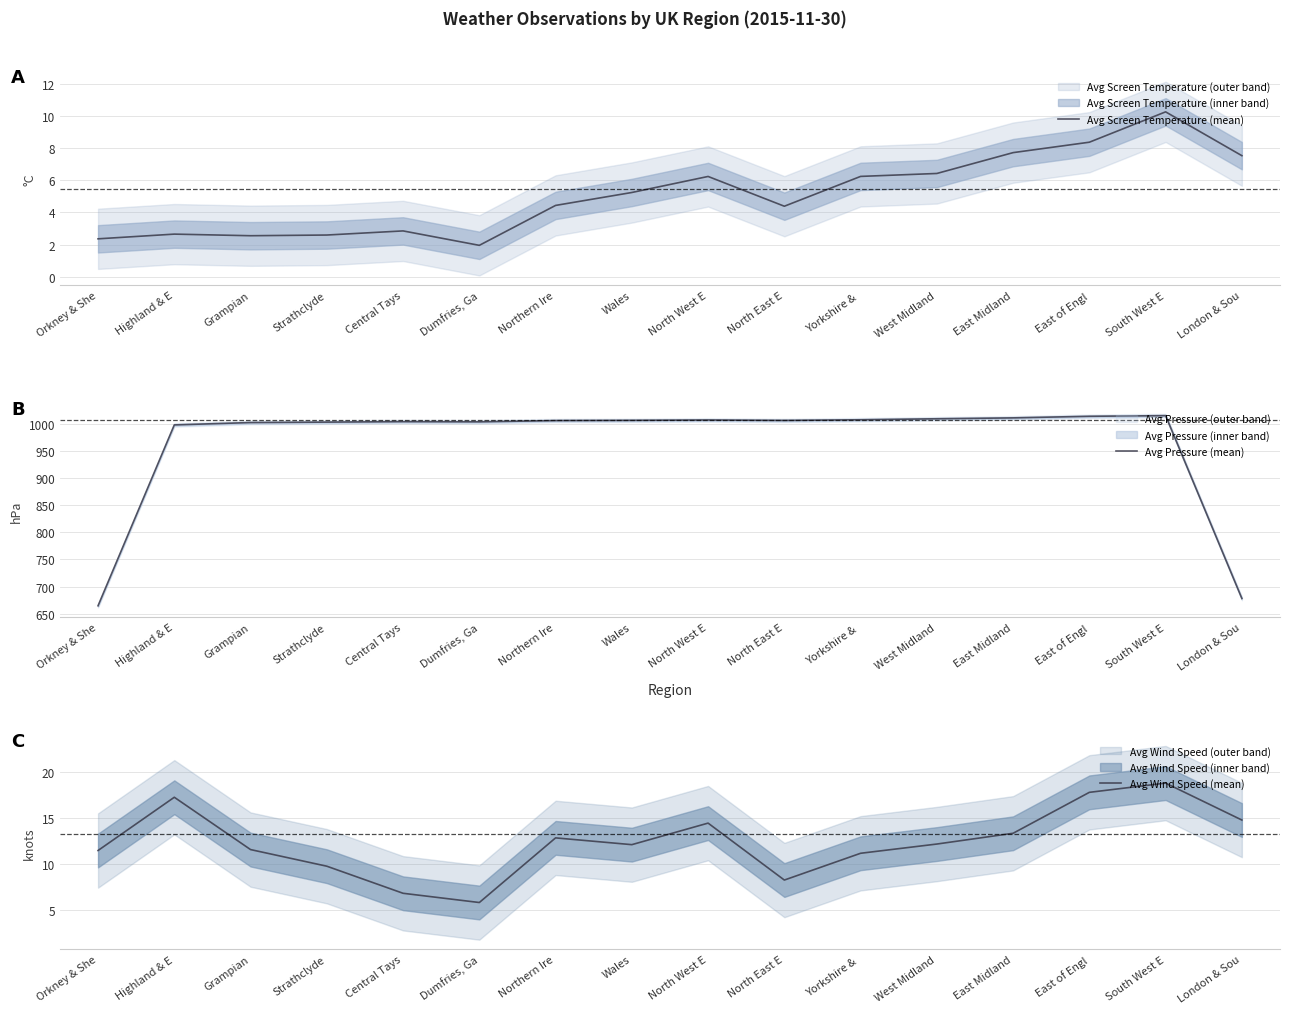

True or false: Avg Screen Temperature (mean) and Avg Pressure (mean) intersect in this chart.

False